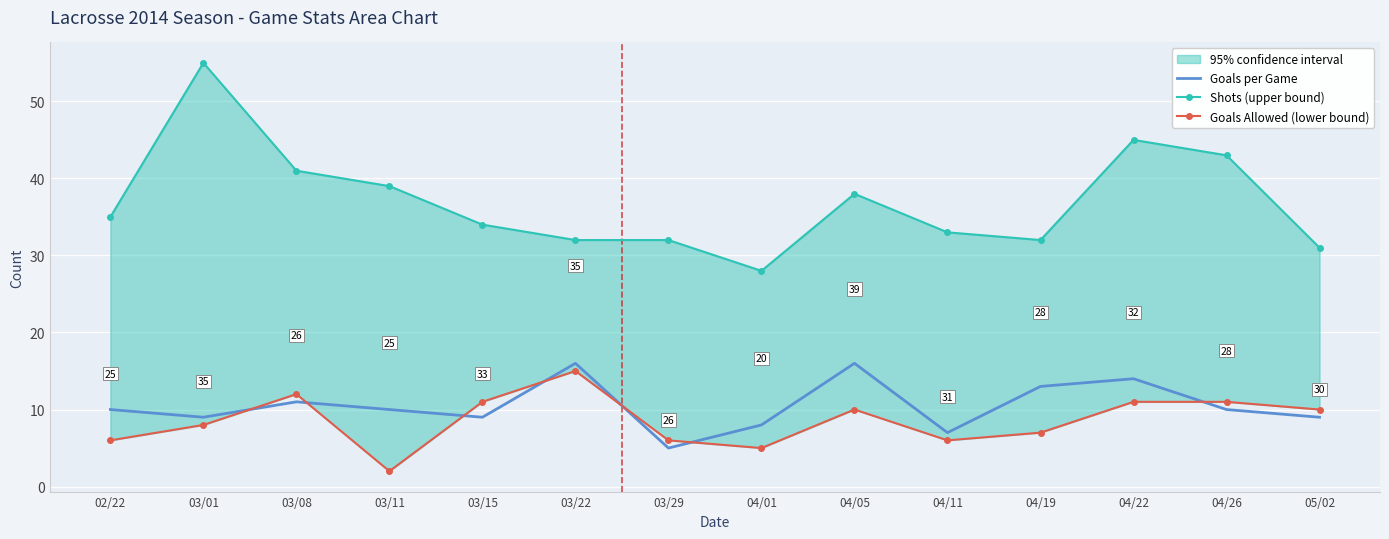

True or false: Goals per Game has a value of 7 at 04/11.

True